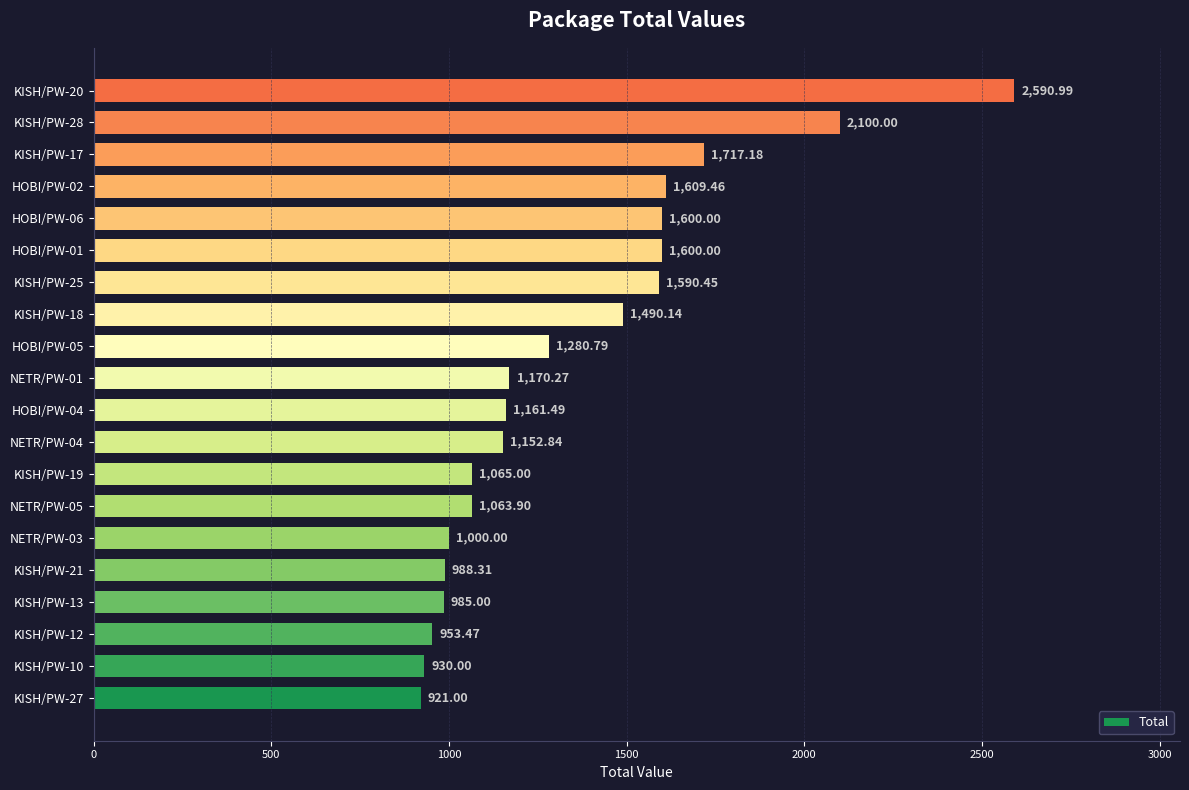

Which has a higher value, KISH/PW-21 or KISH/PW-28?

KISH/PW-28